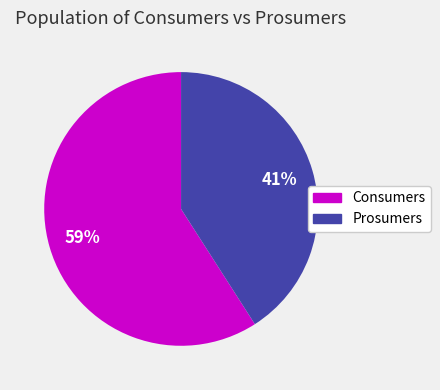

Between Prosumers and Consumers, which is larger?

Consumers